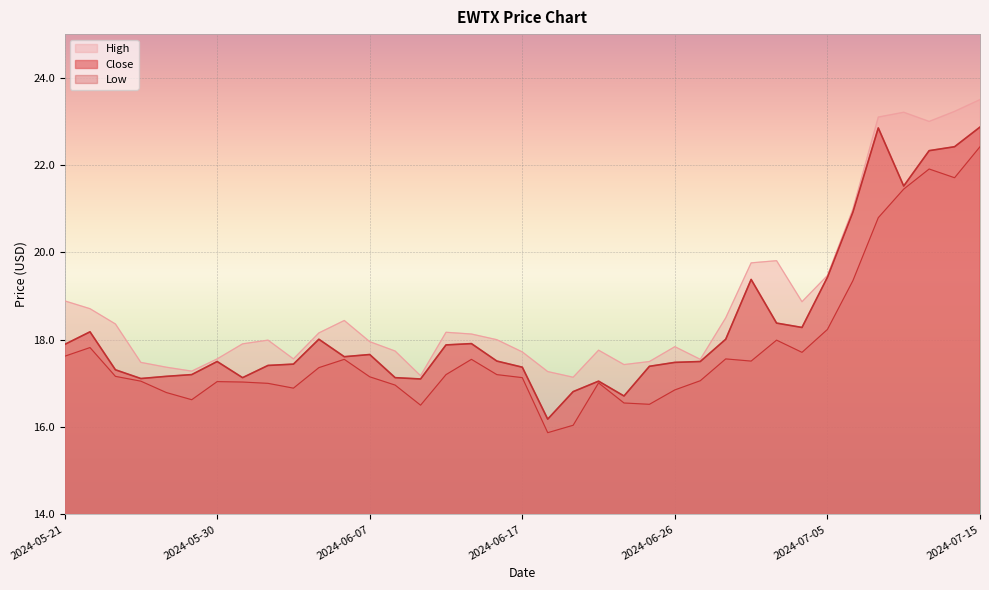

At which category does High reach its first local peak?

2024-06-03